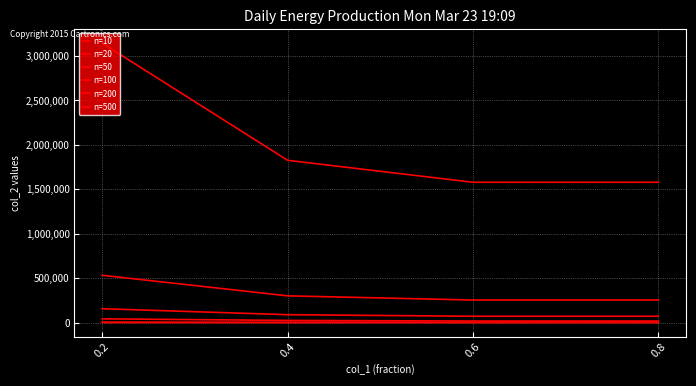

True or false: n=100 and n=500 cross at least once.

False